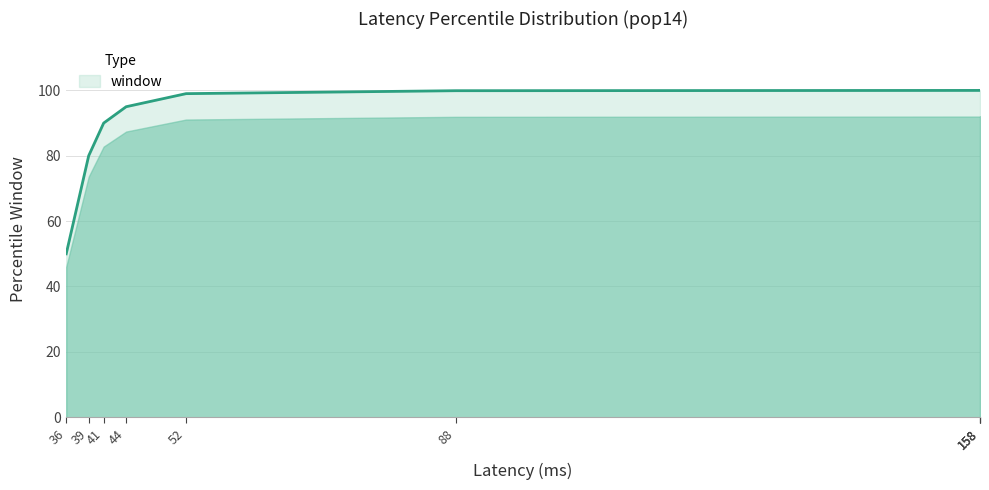

What is the value of the 2nd point from the left?

80.0